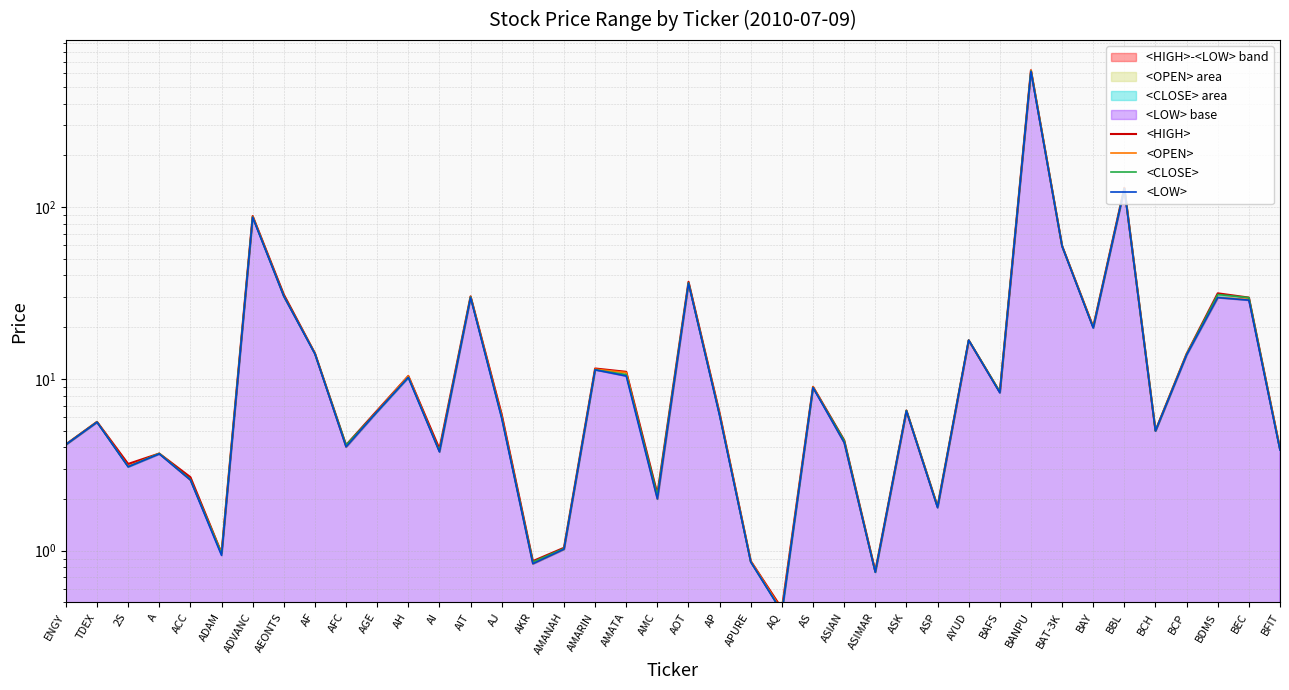

Rank the series by their average value, from highest to lowest.

<HIGH>, <OPEN>, <CLOSE>, <LOW>